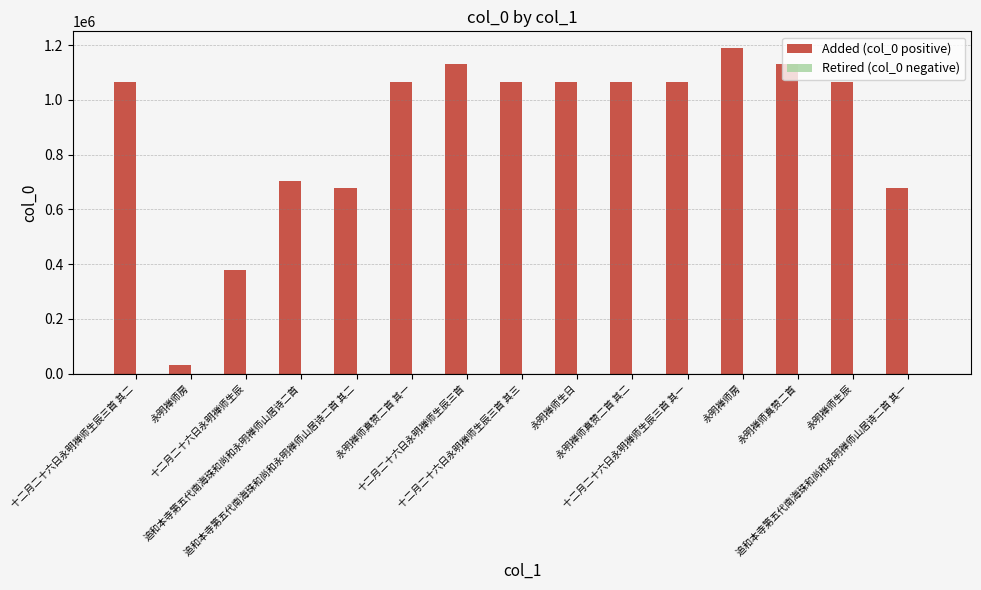

How many values are below 1065158?

7